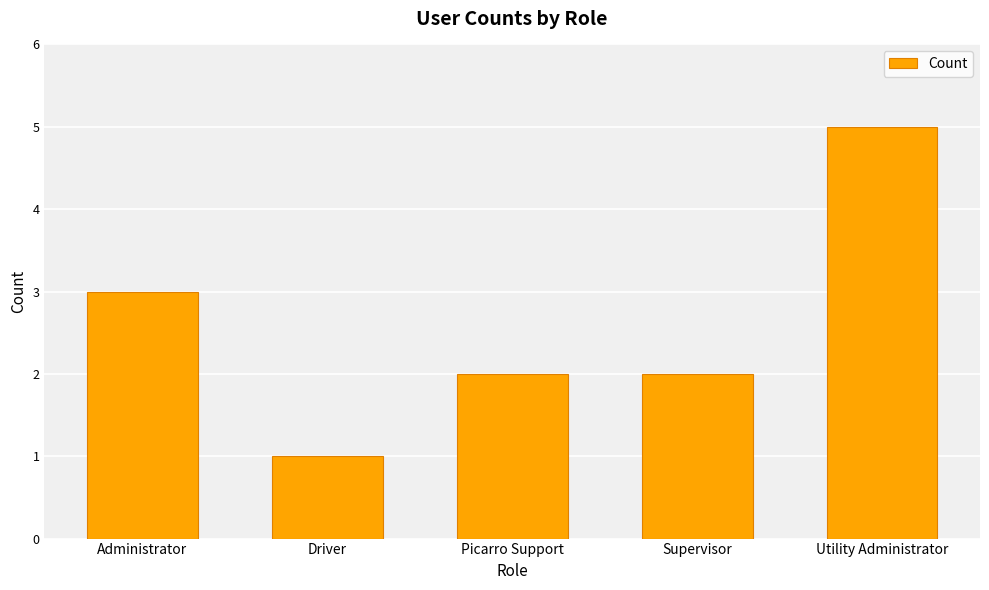

What is the label of the 2nd bar from the right?

Supervisor